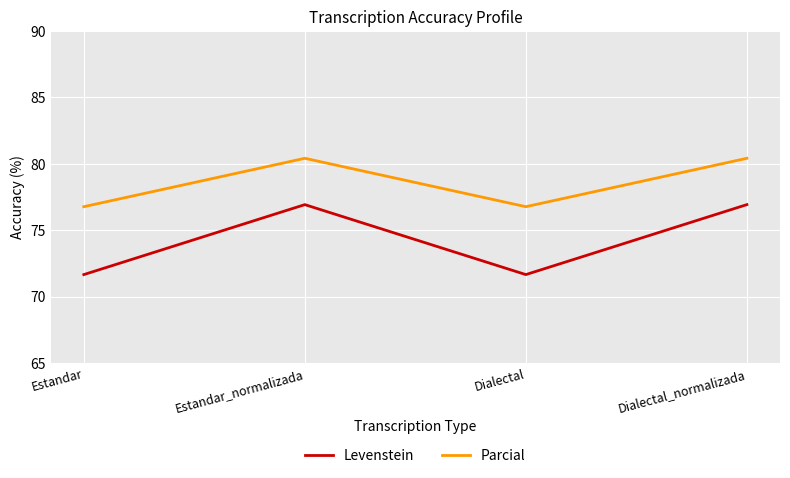

How many categories are shown in the chart?

4